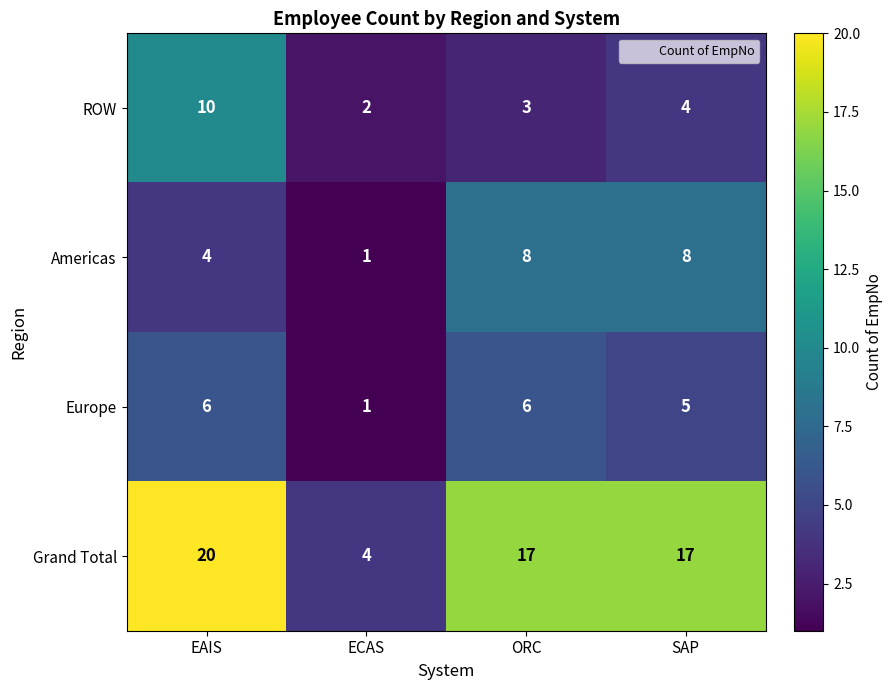

How many Americas values are between 4 and 8?

3